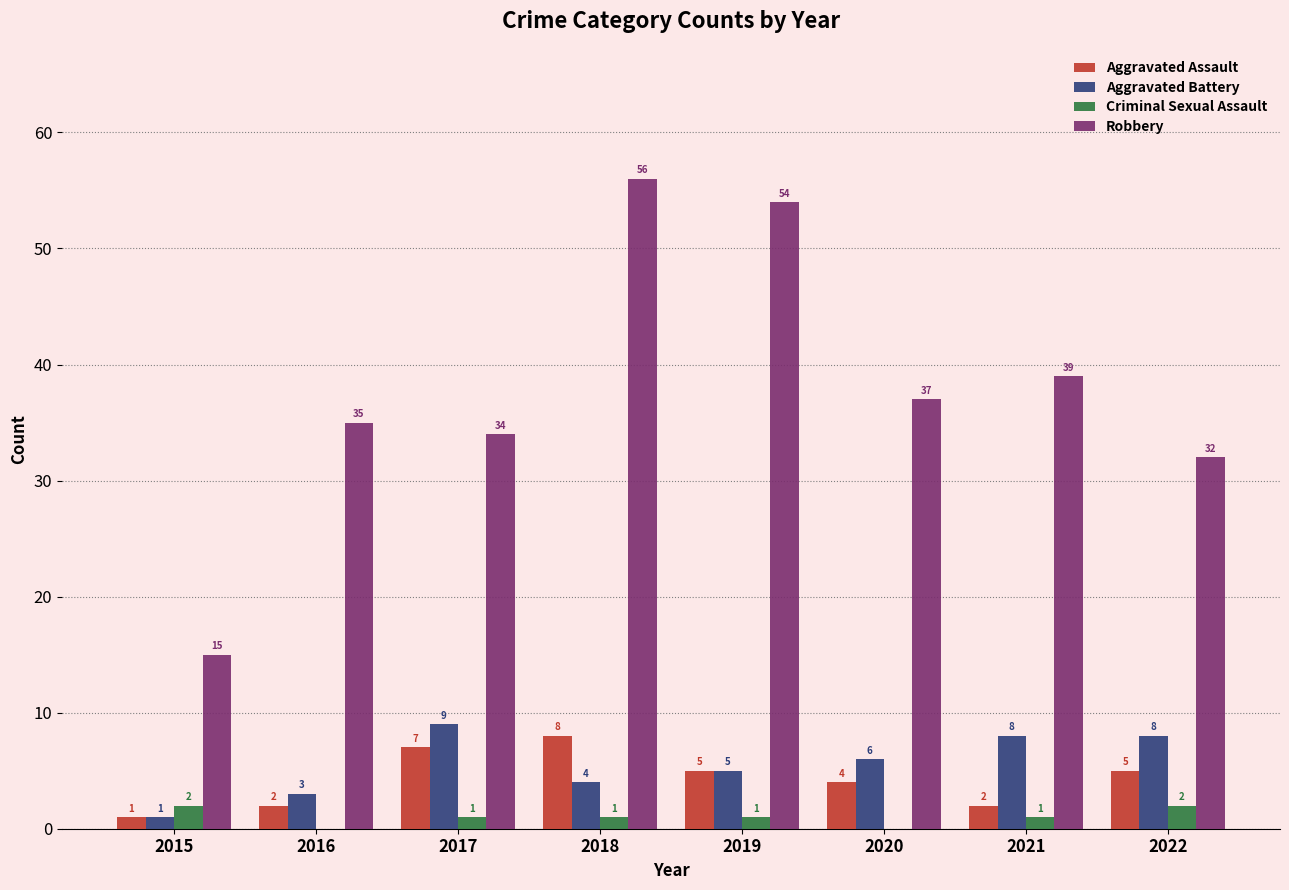

Is it true that Robbery equals 54 at 2019?

True